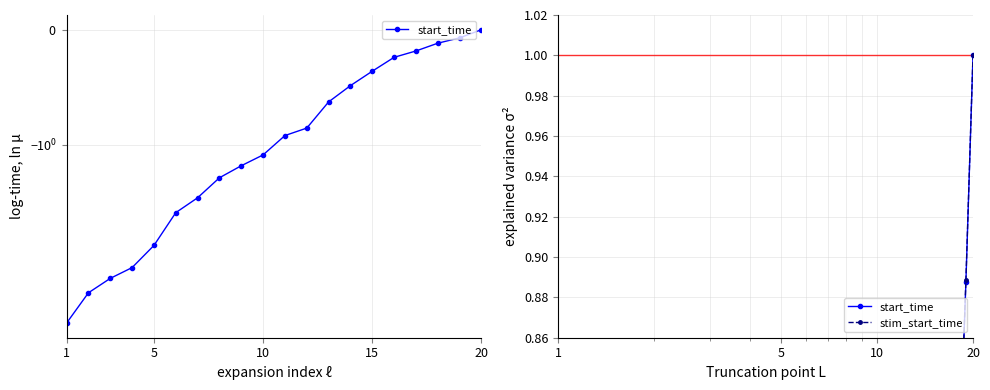

Does the chart display data point markers on the line(s)?

Yes